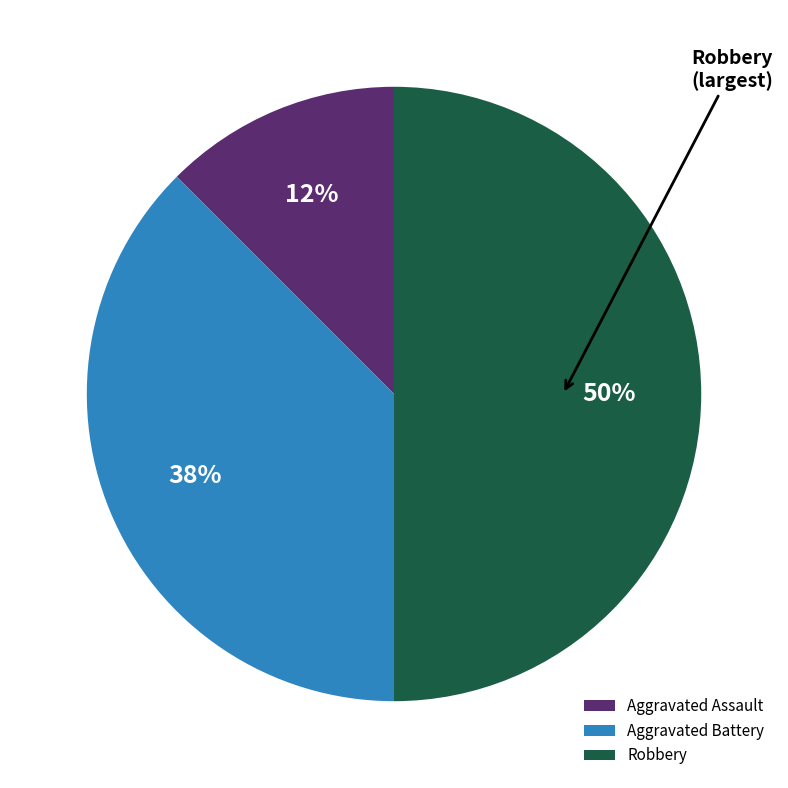

What is the largest slice in the pie chart?

Robbery